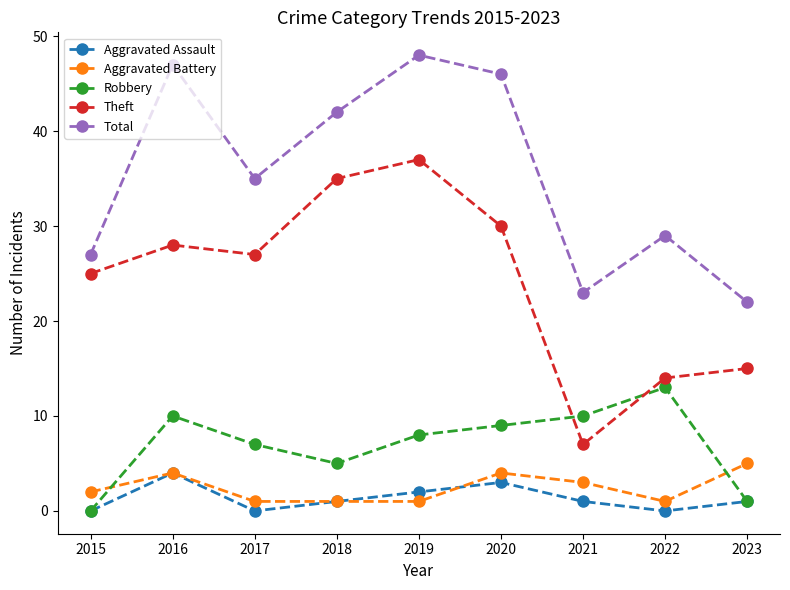

How many categories are shown in the chart?

9